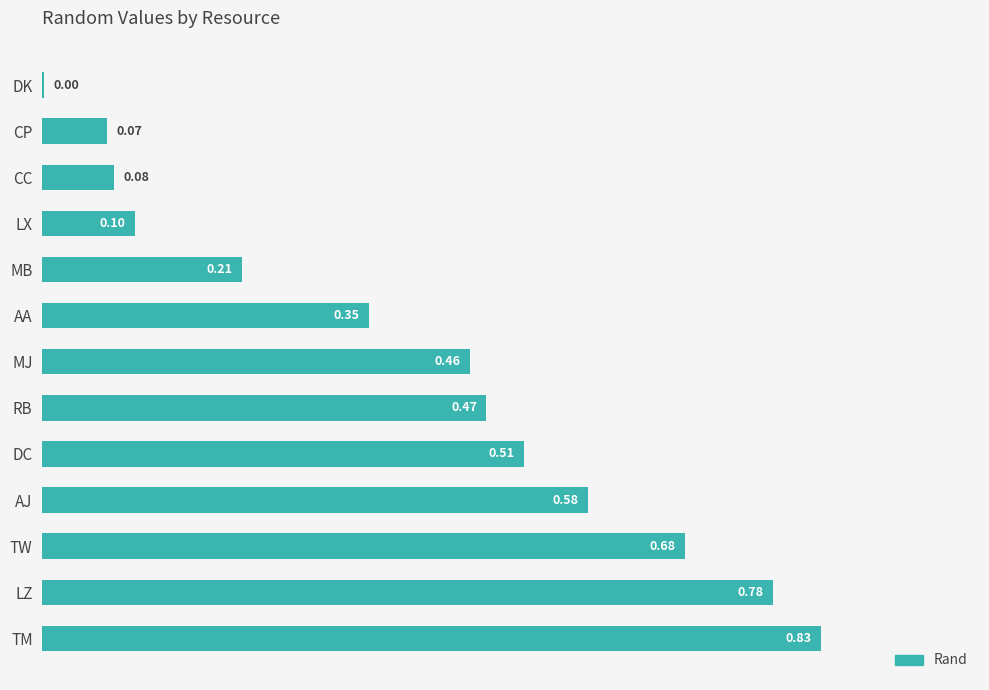

What is the average value?

0.4